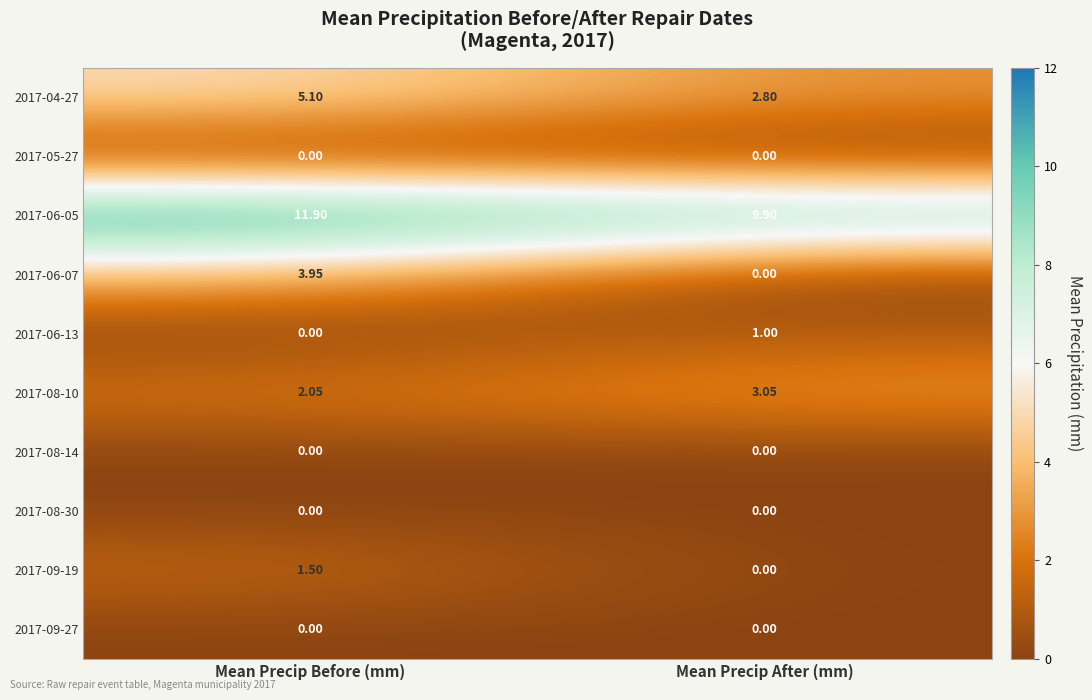

What is the difference between the highest and lowest values at Mean Precip After (mm)?

9.9